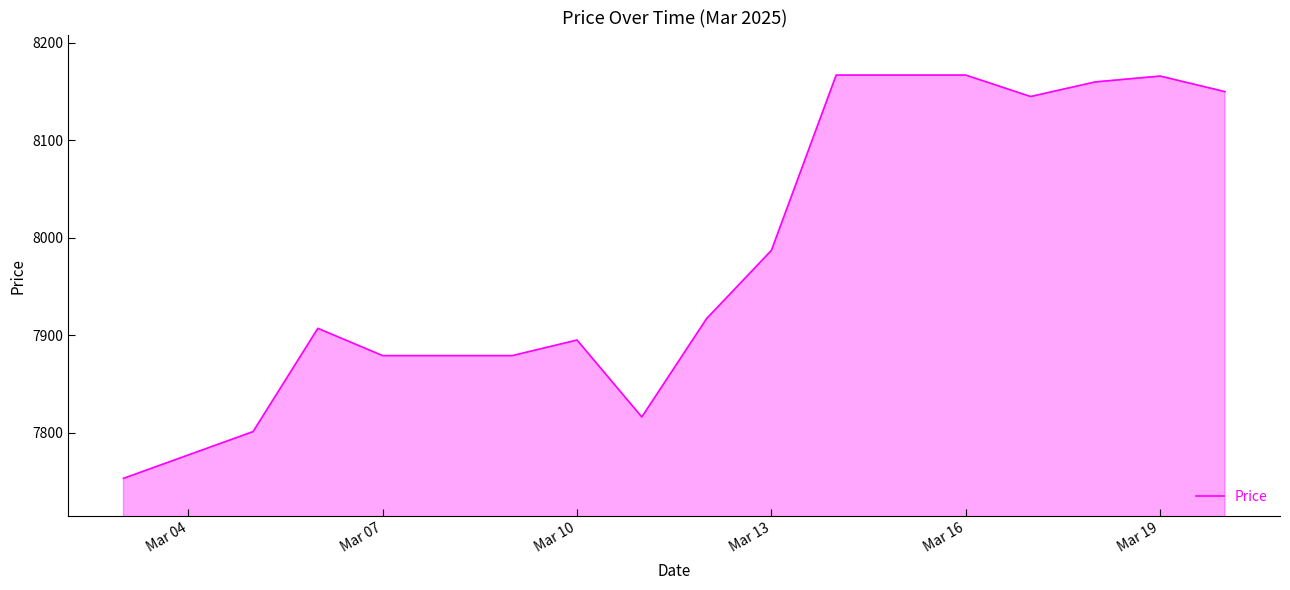

What is the minimum value shown in the chart?

7753